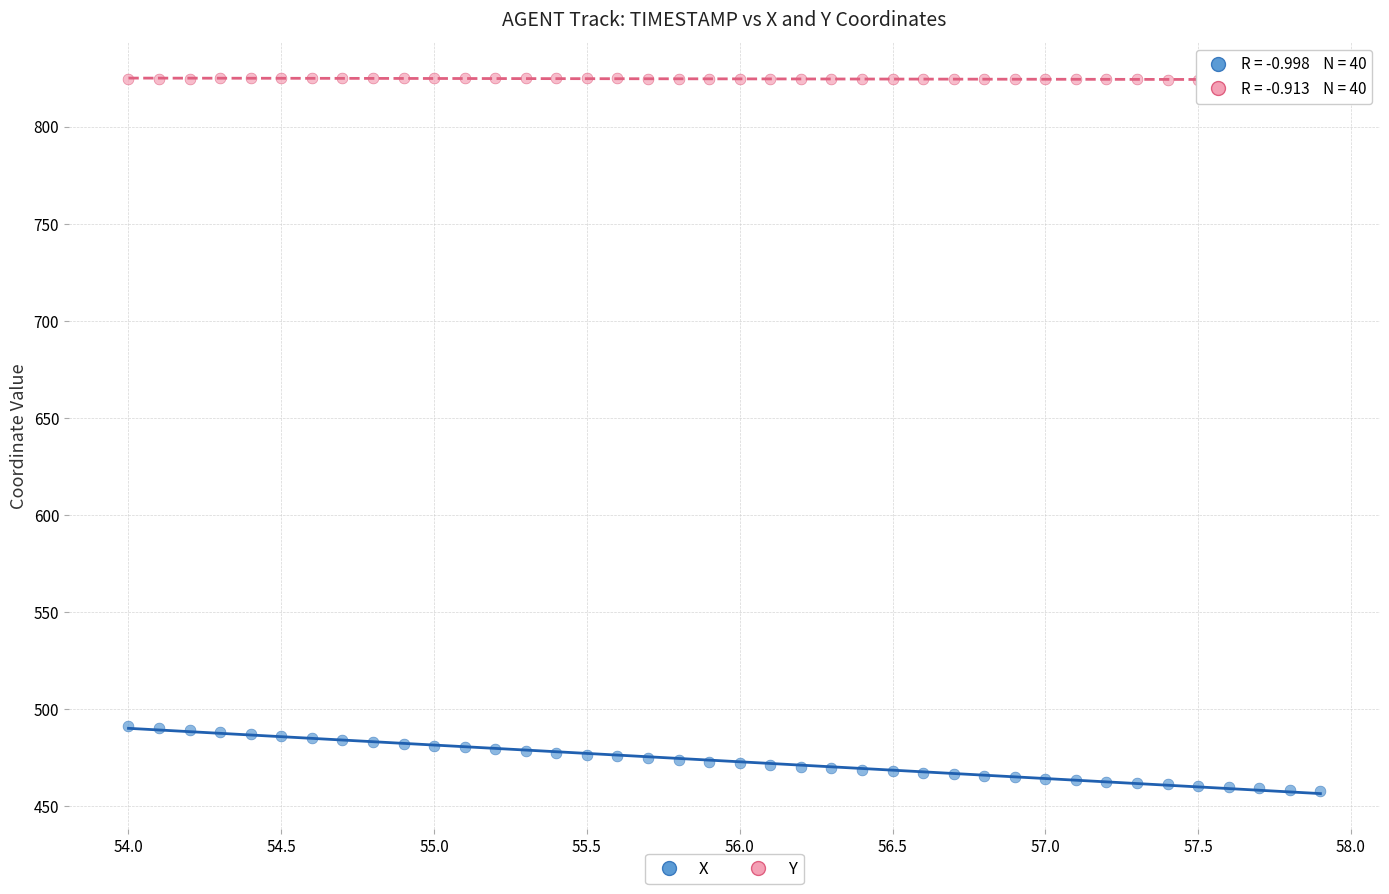

What are all the series names shown in the legend?

X, Y